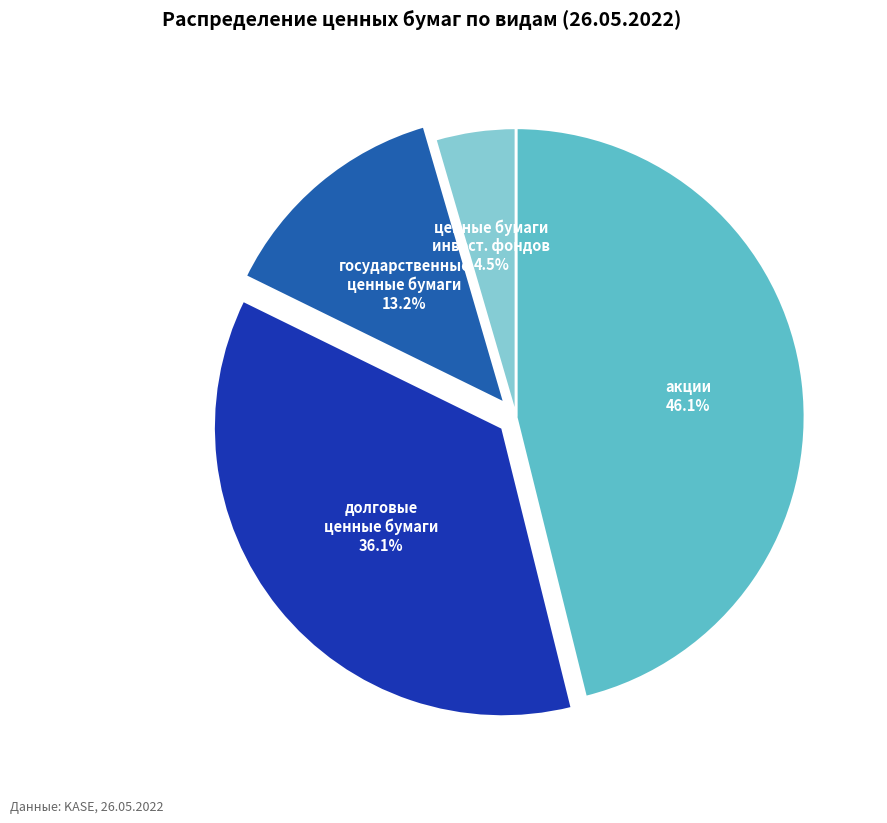

Is there a majority slice in this chart?

No